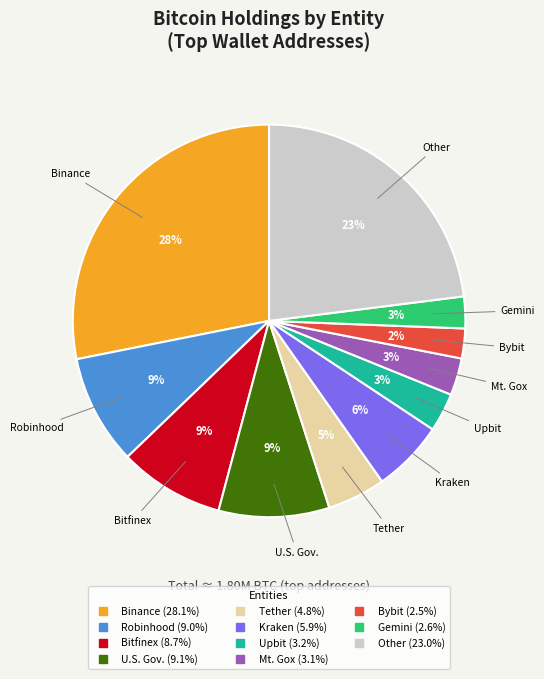

To the nearest percent, what is the average slice percentage?

9%